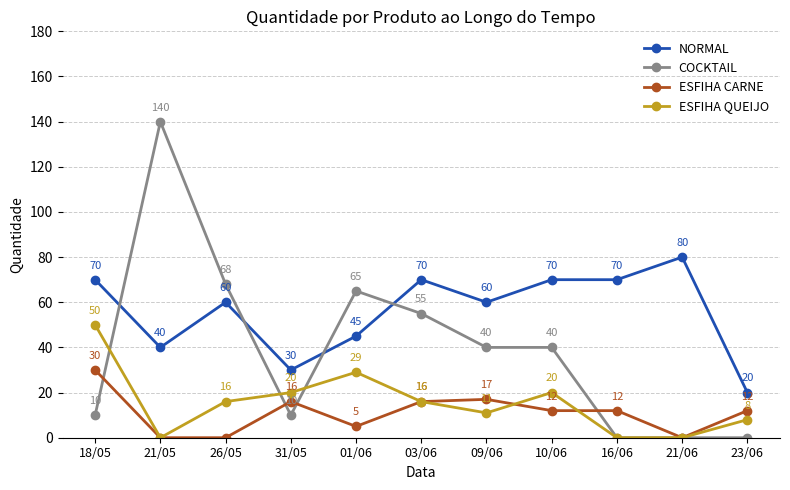

What is the maximum value for ESFIHA QUEIJO?

50